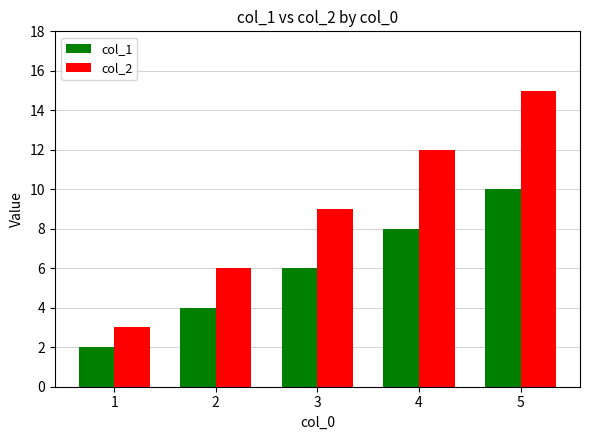

Which series has the largest range (max minus min)?

col_2